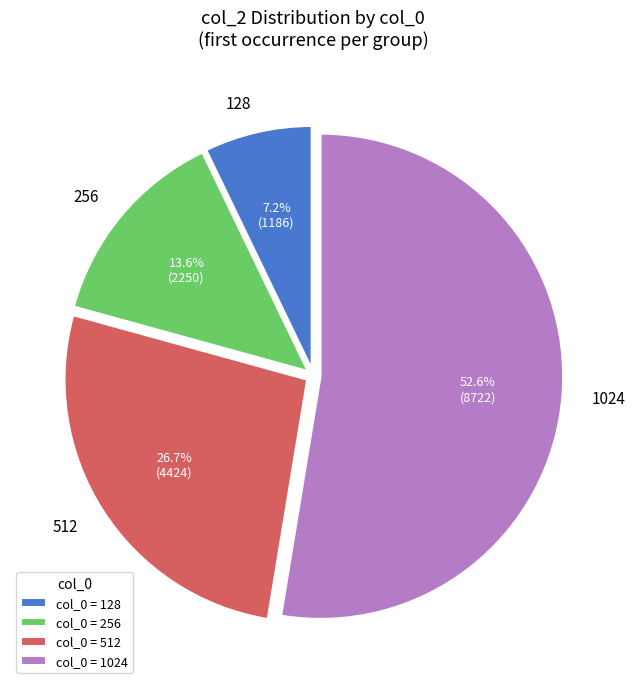

To the nearest percent, what is the average slice percentage?

25%